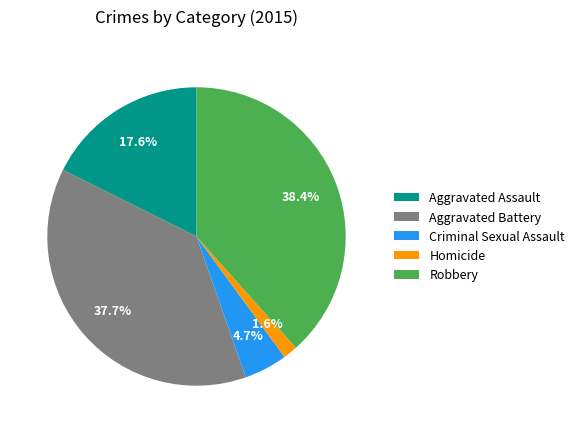

Rank the categories by value from highest to lowest.

Robbery, Aggravated Battery, Aggravated Assault, Criminal Sexual Assault, Homicide